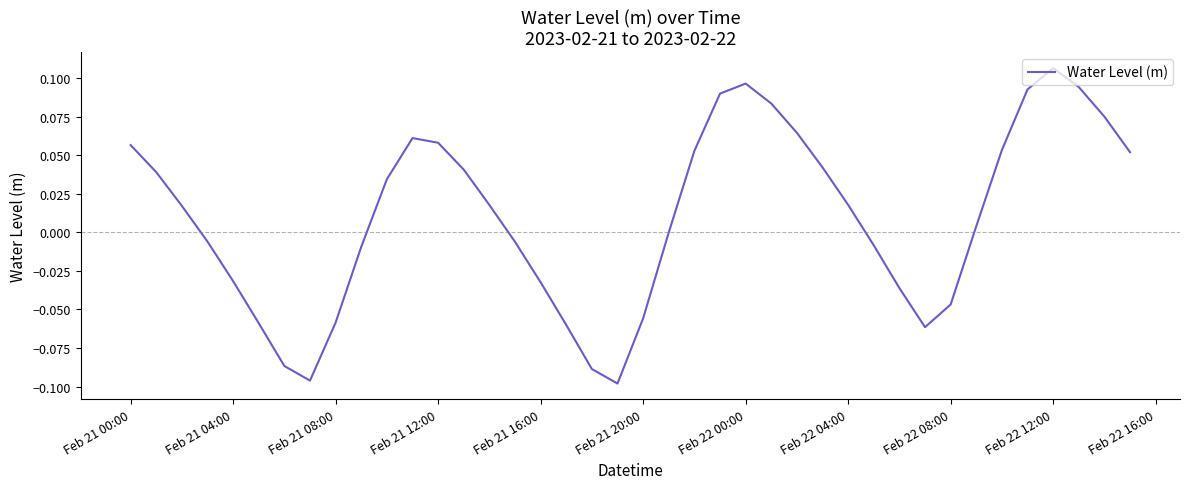

The chart shows a value of -0.1 at Feb 21 04:00. True or false?

False